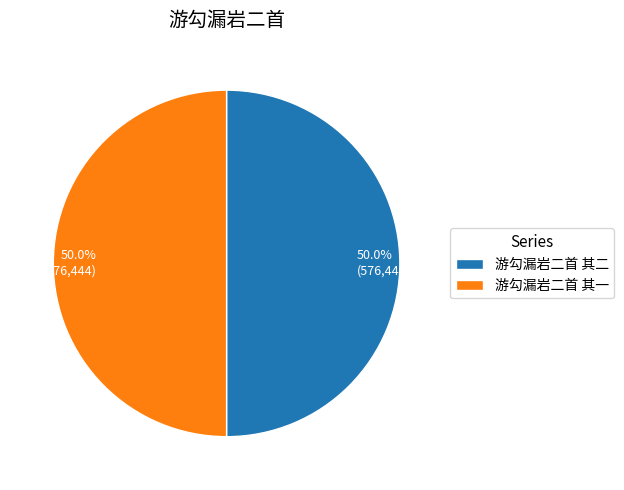

How many slices are in this pie chart?

2